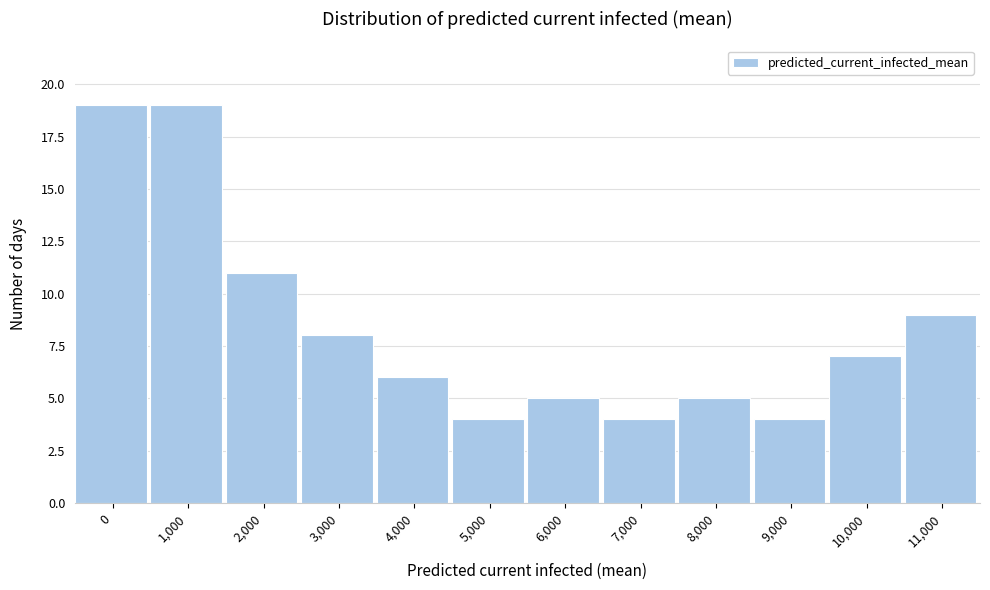

Reading right to left, transcribe all the data shown in this chart.

11,000=9	10,000=7	9,000=4	8,000=5	7,000=4	6,000=5	5,000=4	4,000=6	3,000=8	2,000=11	1,000=19	0=19